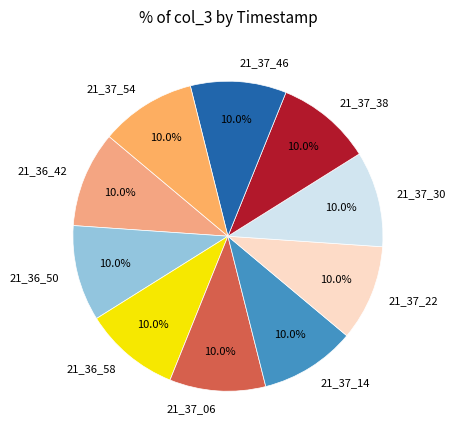

Is there any slice that represents more than half of the pie?

No